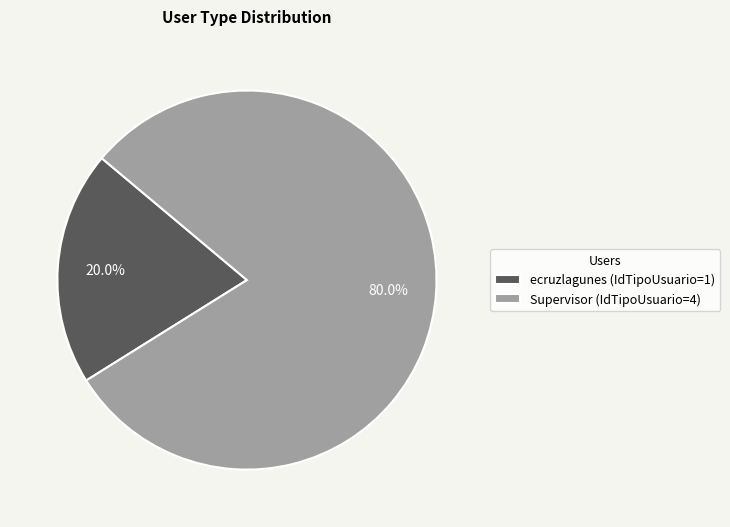

Rank the categories by value from highest to lowest.

Supervisor (IdTipoUsuario=4), ecruzlagunes (IdTipoUsuario=1)